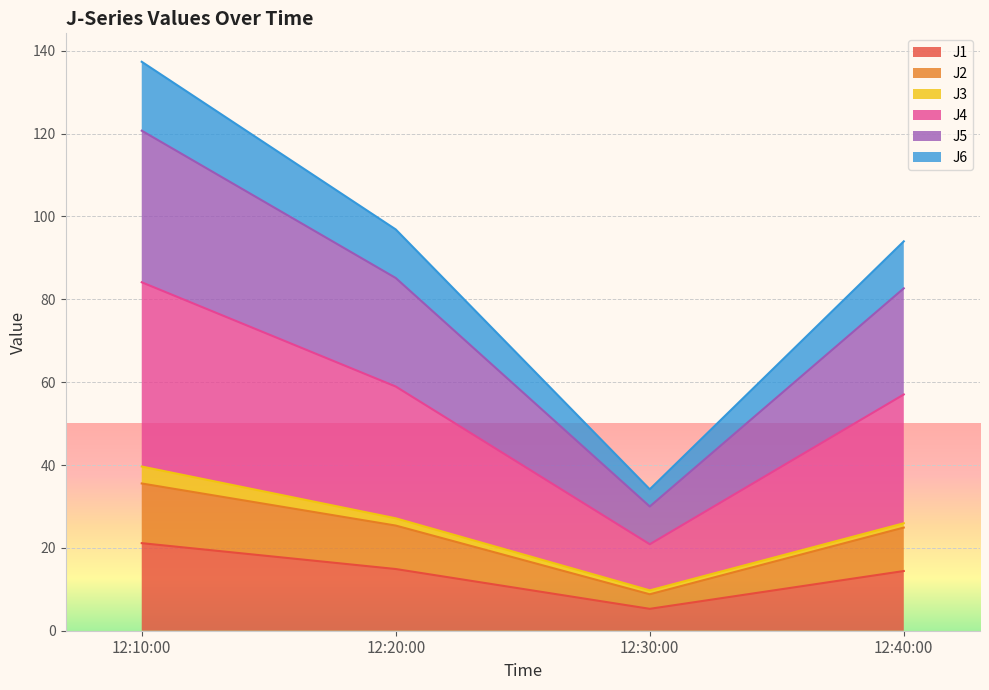

What is the value of the J1 point at the 1st from the left?

21.1